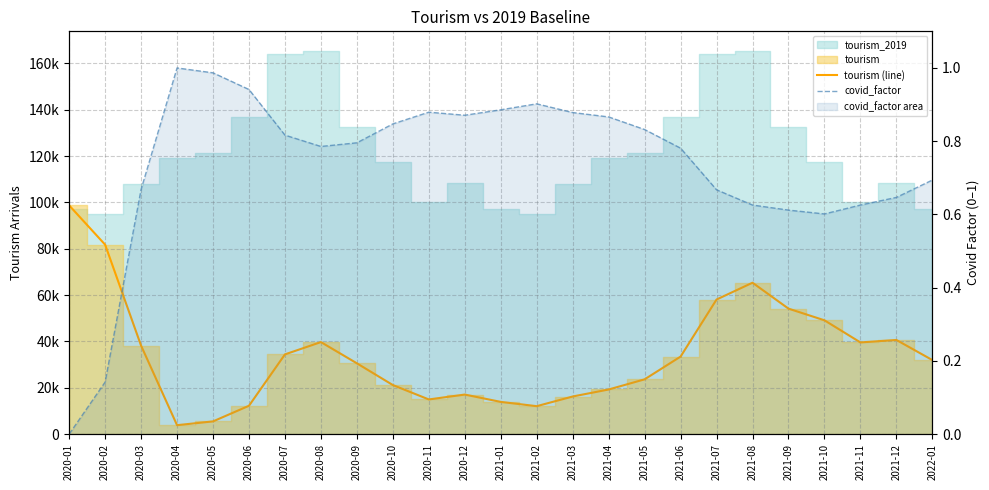

True or false: covid_factor and tourism (line) intersect in this chart.

False